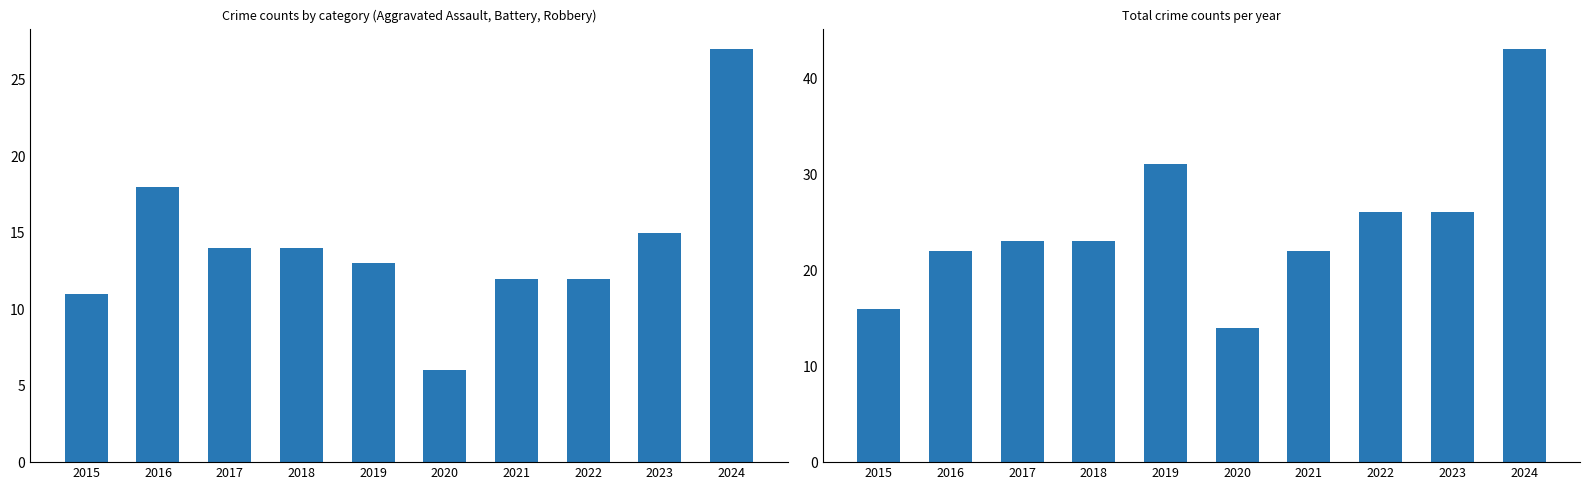

What is the sum of all Total values?

246